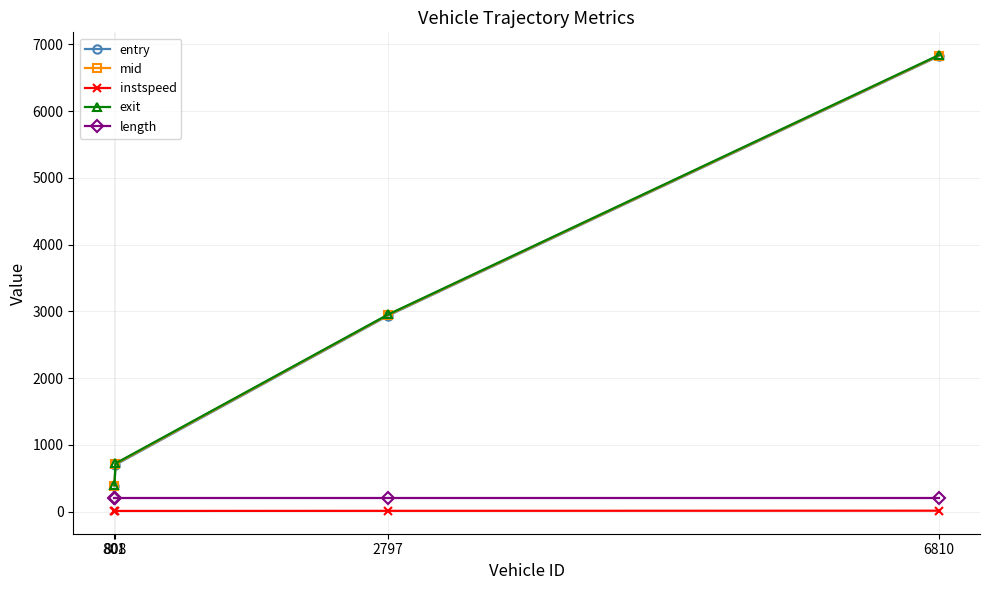

What is the minimum value shown in the chart?

10.0